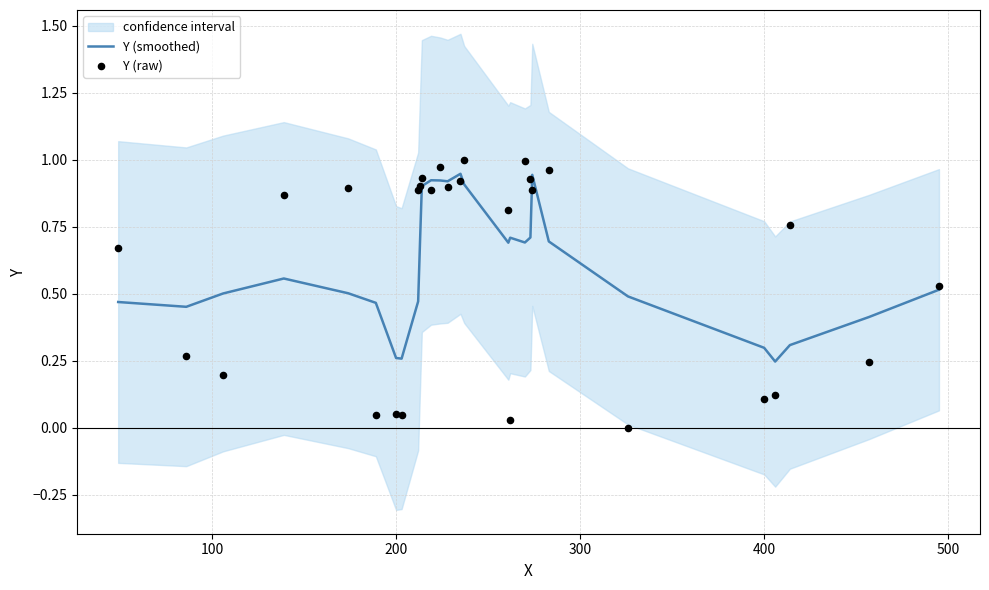

What is the total value across all series at 400?

1.4